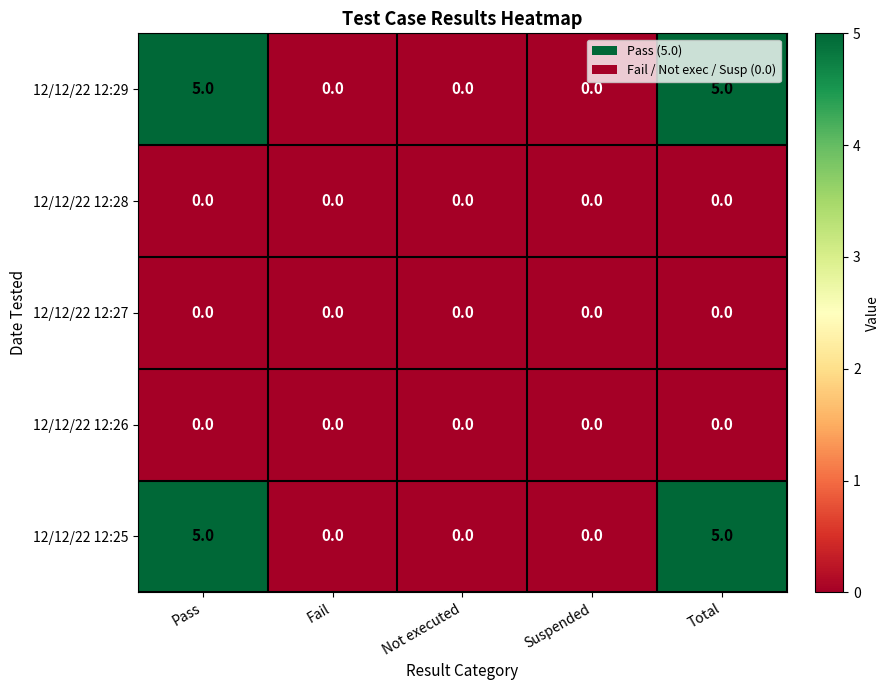

Reading left to right, extract all data points from this chart.

12/12/22 12:29: Pass=5	Fail=0	Not executed=0	Suspended=0	Total=5
12/12/22 12:28: Pass=0	Fail=0	Not executed=0	Suspended=0	Total=0
12/12/22 12:27: Pass=0	Fail=0	Not executed=0	Suspended=0	Total=0
12/12/22 12:26: Pass=0	Fail=0	Not executed=0	Suspended=0	Total=0
12/12/22 12:25: Pass=5	Fail=0	Not executed=0	Suspended=0	Total=5